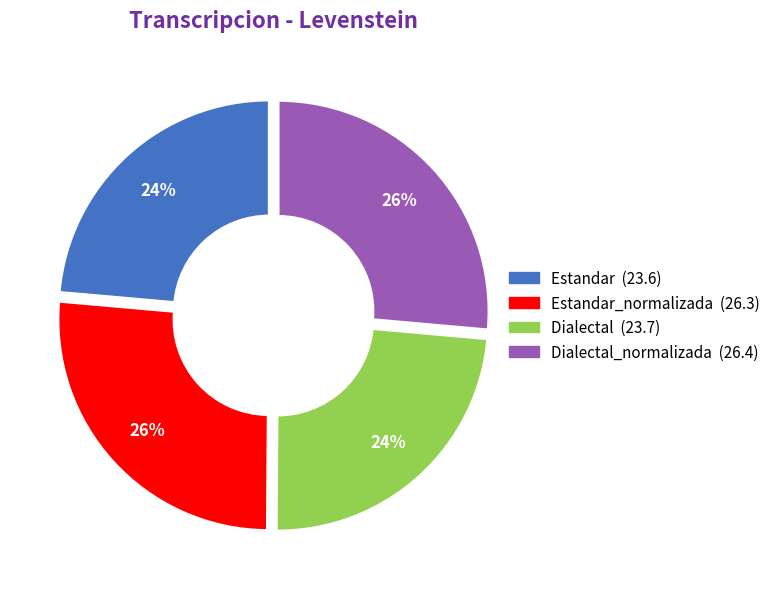

To the nearest percent, what is the average slice percentage?

25%